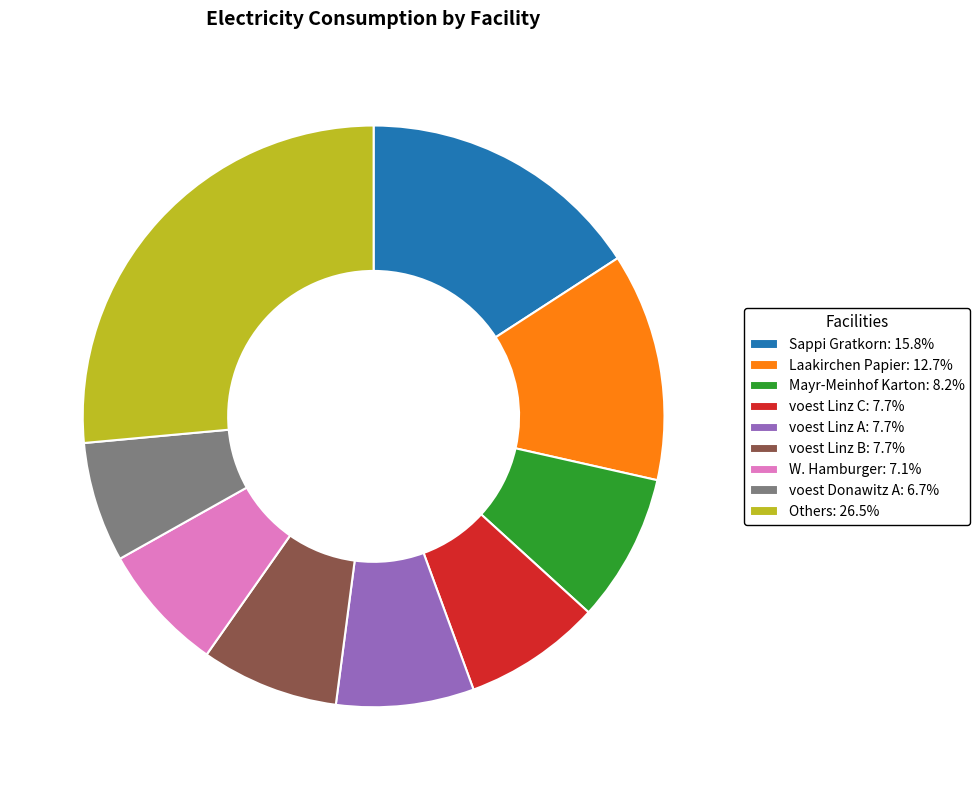

Do Others: 26.5% and voest Linz A: 7.7% together represent more than half of the pie?

No